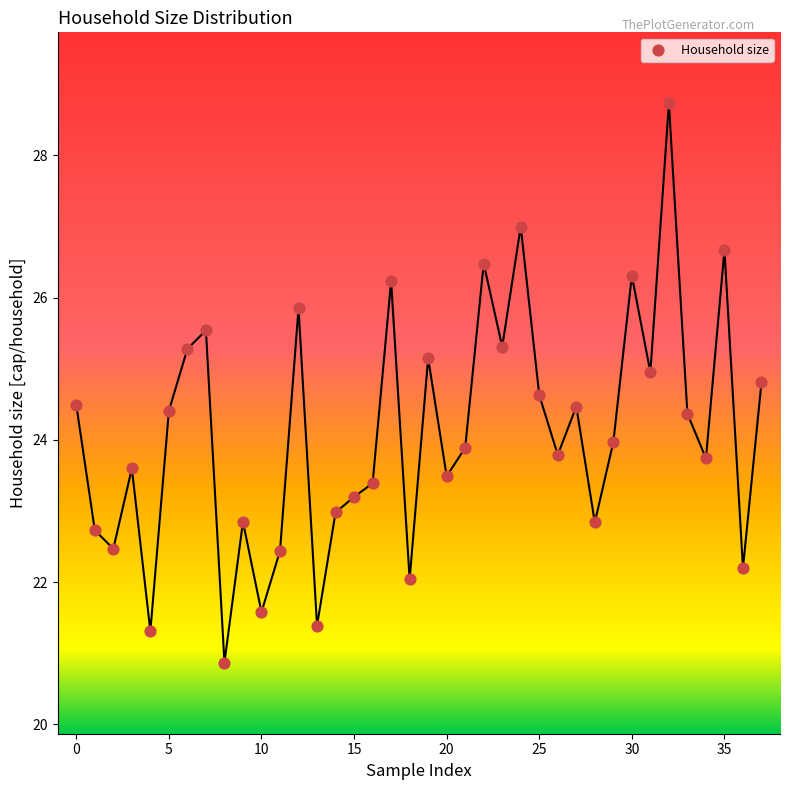

What is the range of Y values (max minus min)?

7.9